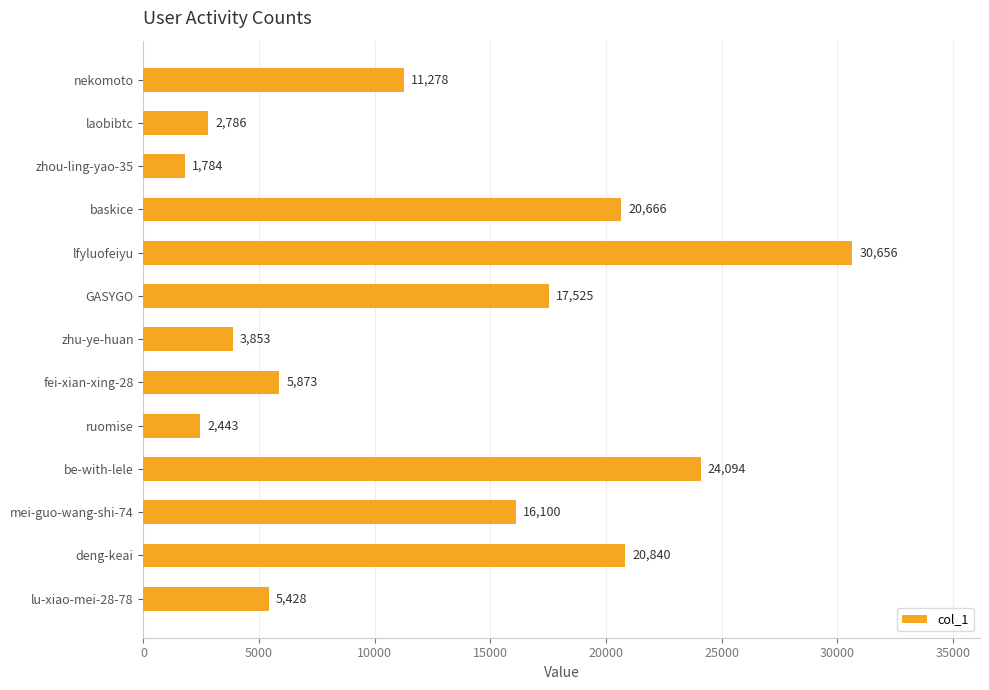

What is the approximate value at lfyluofeiyu?

30656